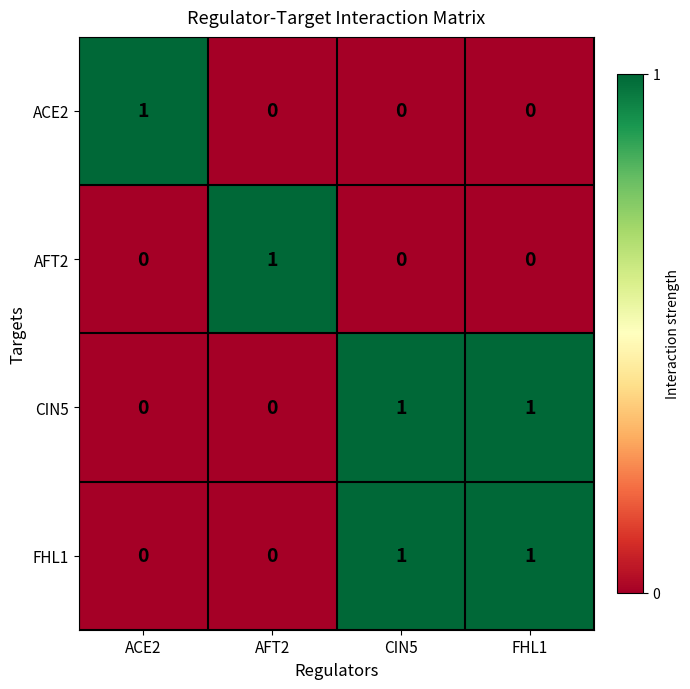

The CIN5 series shows 1 at CIN5. True or false?

True